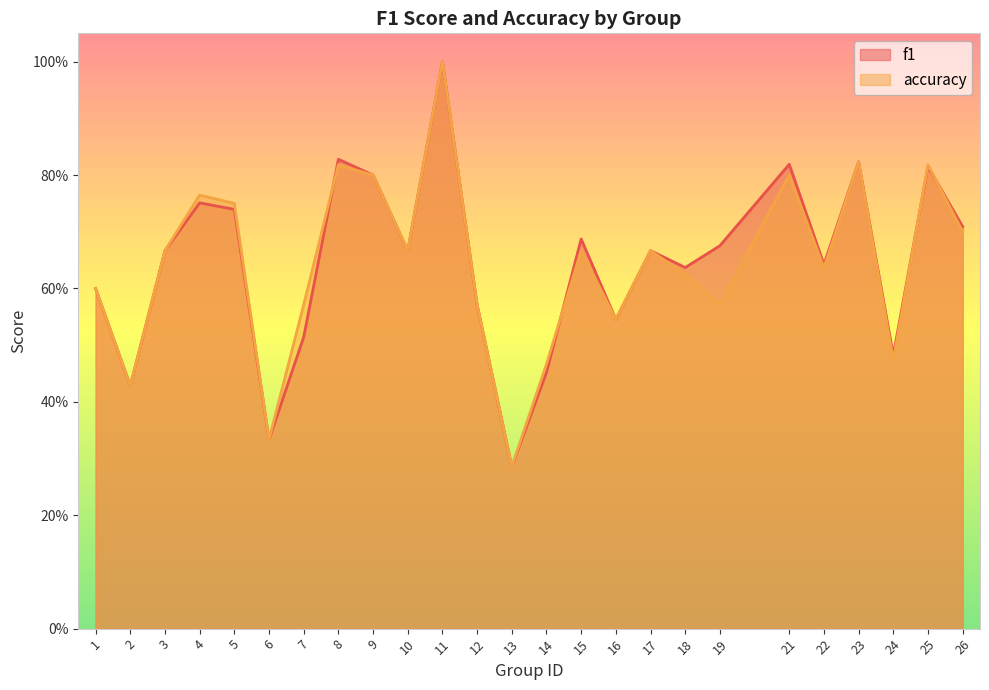

What is the value of the f1 point at the 13th from the left?

0.3